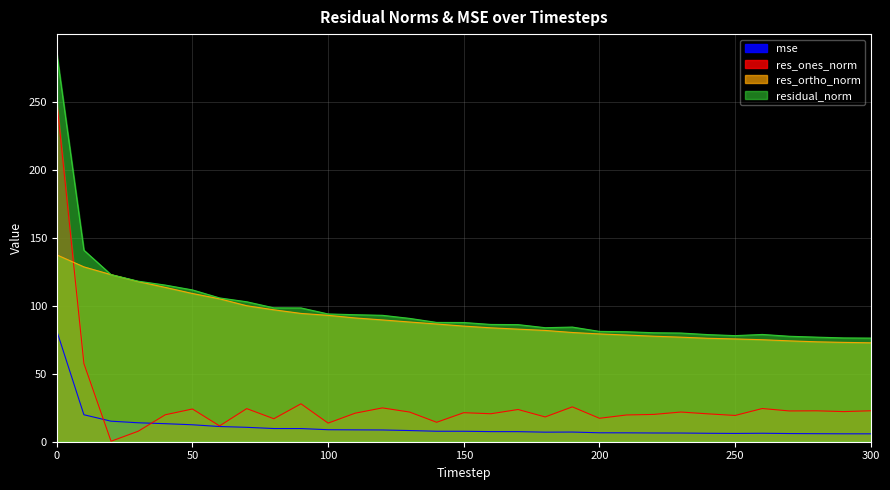

Which has a higher value, 290 or 20?

20